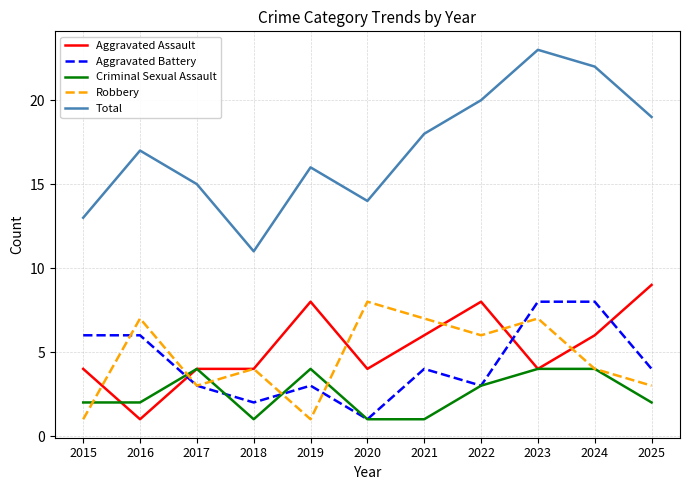

Reading right to left, list all the values displayed in this chart.

Aggravated Assault: 2025=9	2024=6	2023=4	2022=8	2021=6	2020=4	2019=8	2018=4	2017=4	2016=1	2015=4
Aggravated Battery: 2025=4	2024=8	2023=8	2022=3	2021=4	2020=1	2019=3	2018=2	2017=3	2016=6	2015=6
Criminal Sexual Assault: 2025=2	2024=4	2023=4	2022=3	2021=1	2020=1	2019=4	2018=1	2017=4	2016=2	2015=2
Robbery: 2025=3	2024=4	2023=7	2022=6	2021=7	2020=8	2019=1	2018=4	2017=3	2016=7	2015=1
Total: 2025=19	2024=22	2023=23	2022=20	2021=18	2020=14	2019=16	2018=11	2017=15	2016=17	2015=13